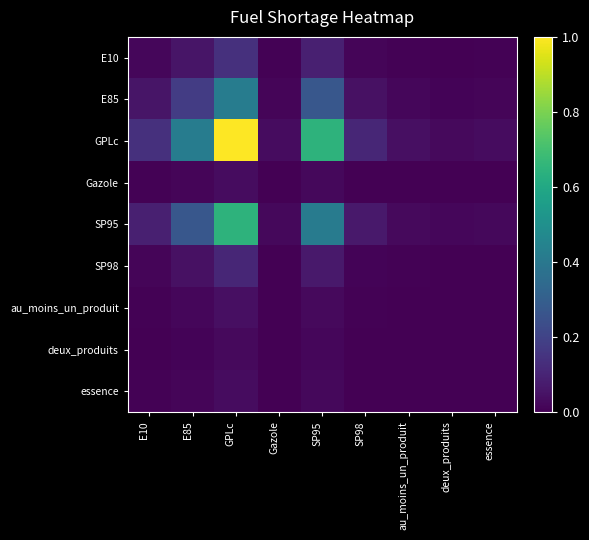

Which category has the lowest value across all series?

deux_produits